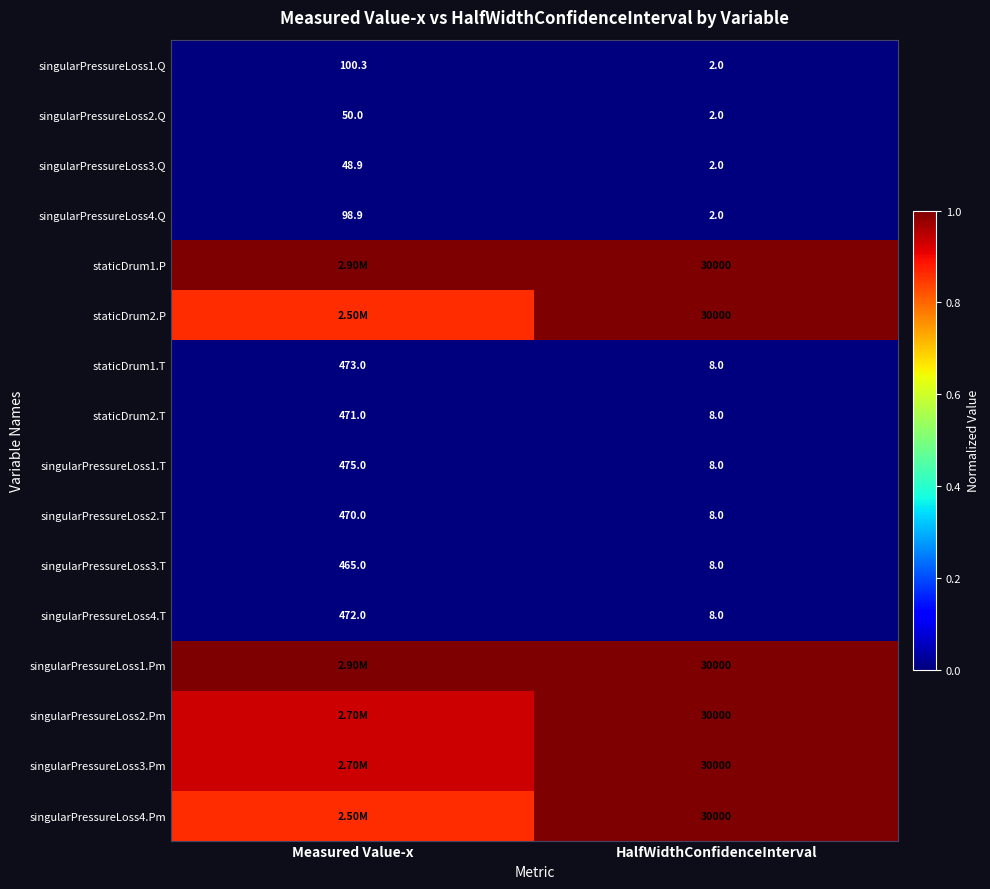

List the labels in order of singularPressureLoss4.T value, largest first.

Measured Value-x, HalfWidthConfidenceInterval